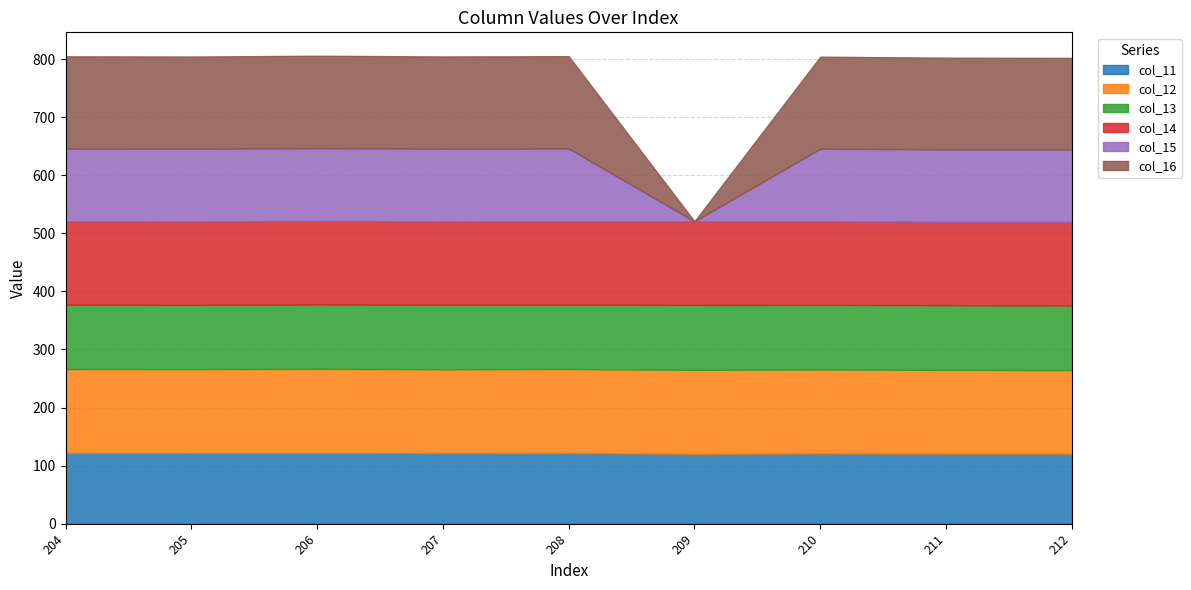

At 206, list the series in order from smallest to largest.

col_13, col_11, col_15, col_14, col_12, col_16